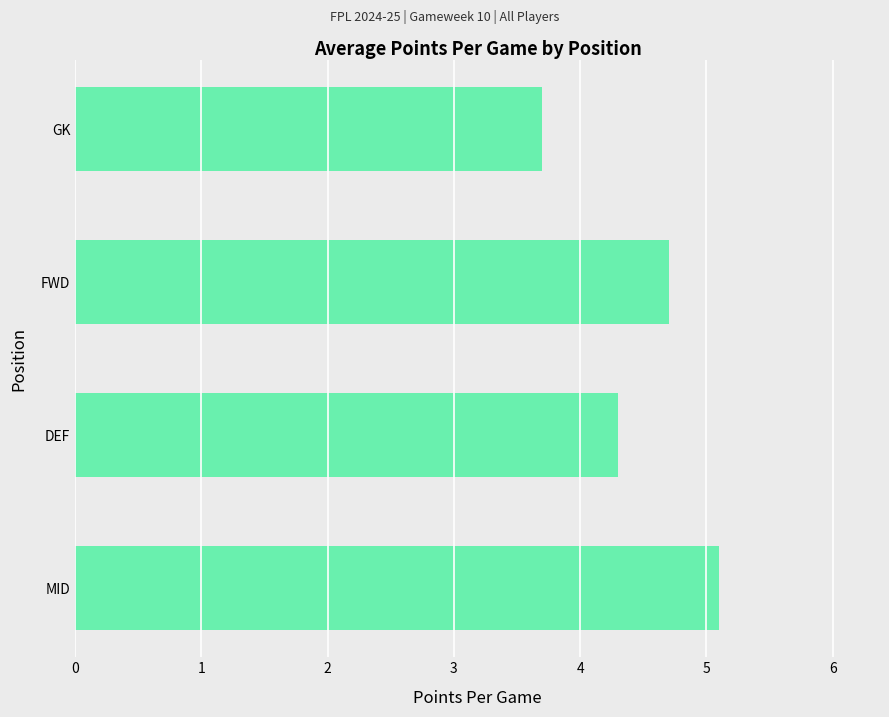

What is the difference between the maximum and minimum values?

1.4